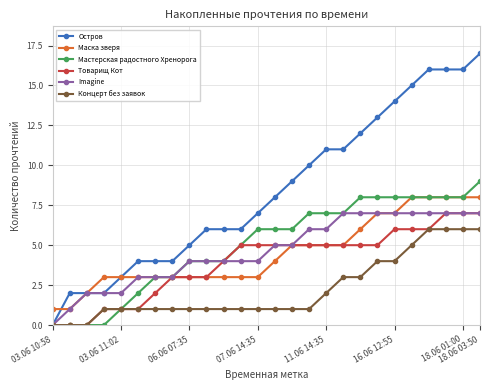

Which series has the widest spread of values?

Остров